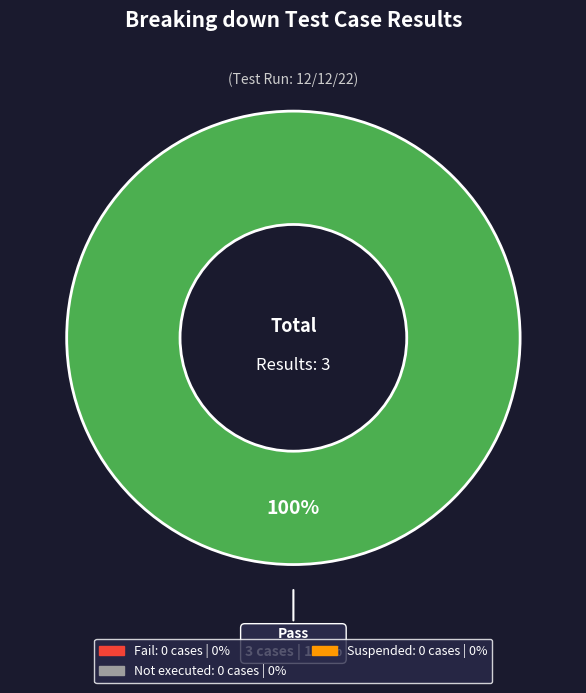

Count the number of slices in the pie.

4